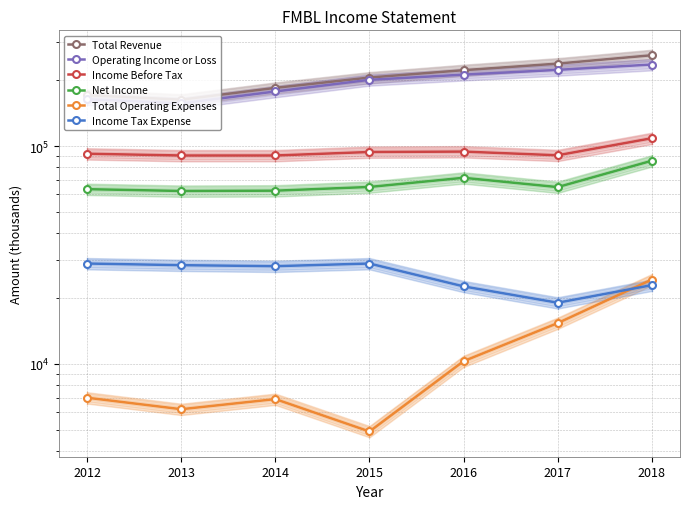

Rank the categories by Total Revenue value from highest to lowest.

2018, 2017, 2016, 2015, 2014, 2012, 2013